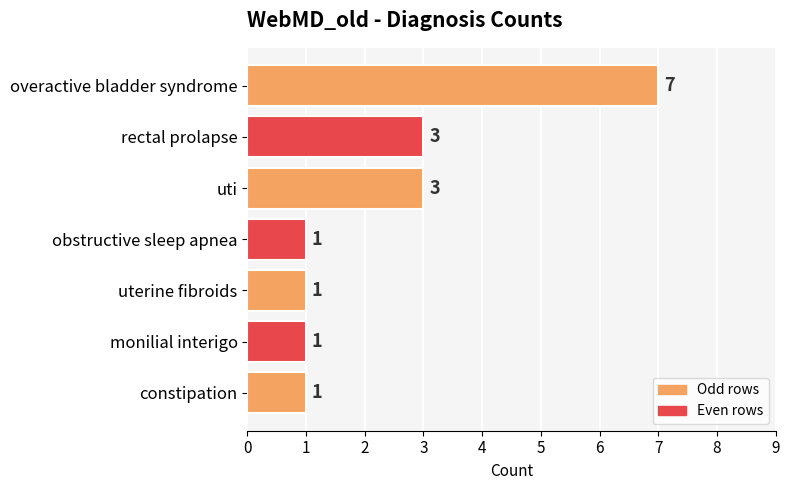

What is the sum of all values?

17